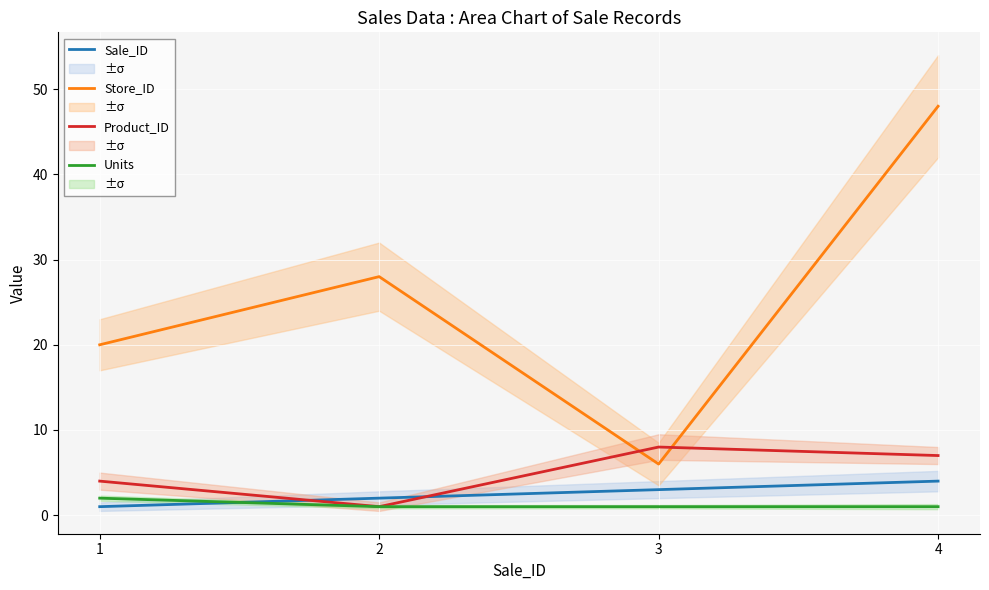

Reading right to left, transcribe all the data shown in this chart.

Sale_ID: 4=4	3=3	2=2	1=1
Store_ID: 4=48	3=6	2=28	1=20
Product_ID: 4=7	3=8	2=1	1=4
Units: 4=1	3=1	2=1	1=2